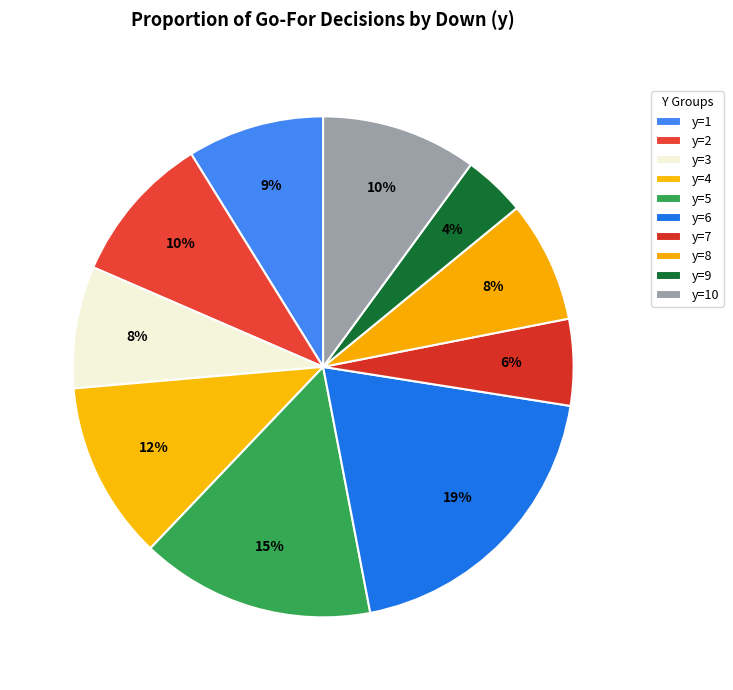

True or false: y=3 accounts for 8% of the total.

True